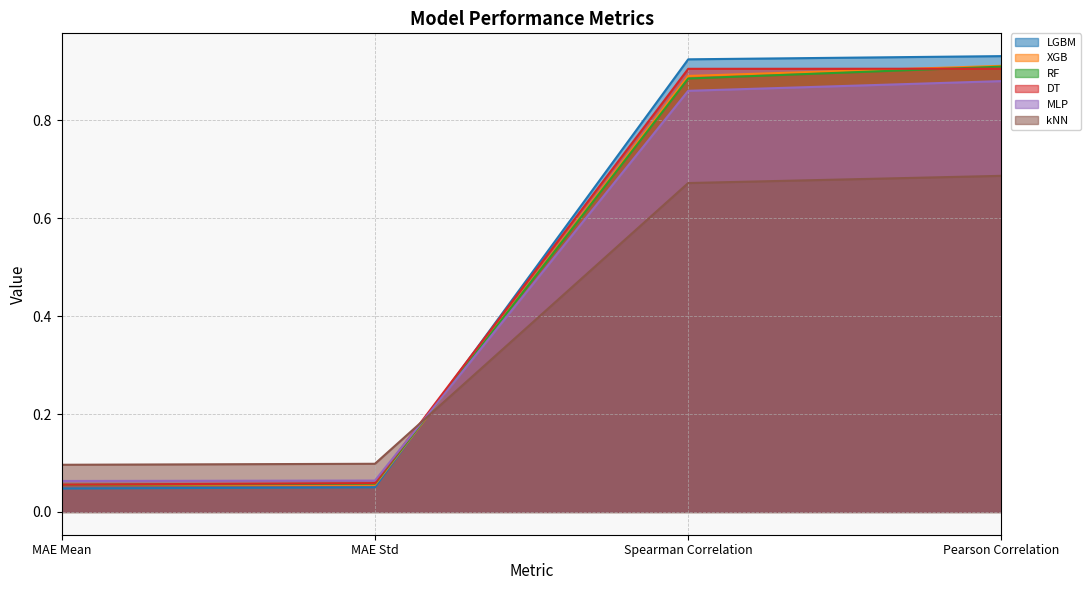

True or false: DT has more than 0 points higher than both neighbors.

False